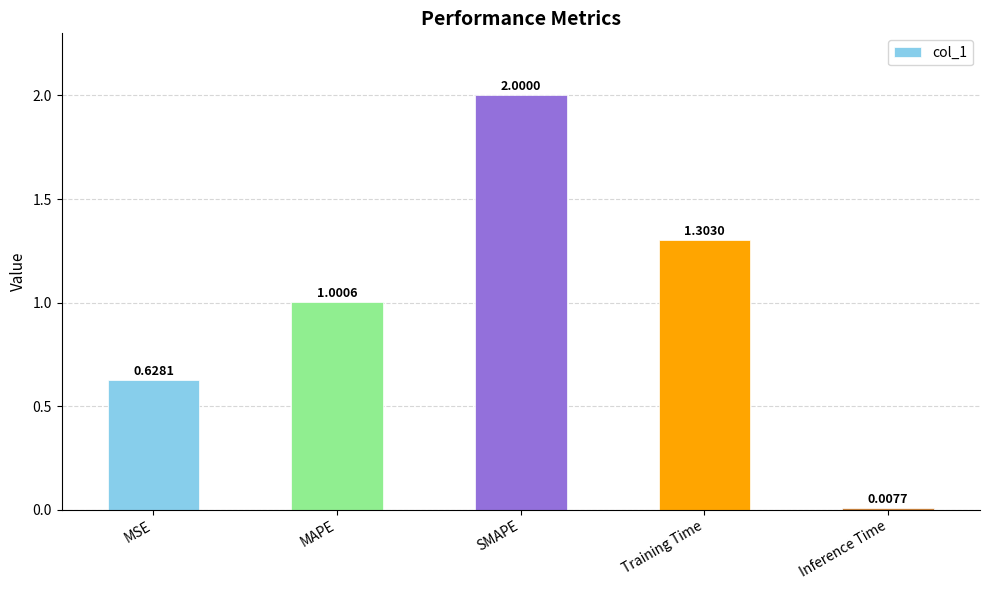

What is the sum of all values?

4.9